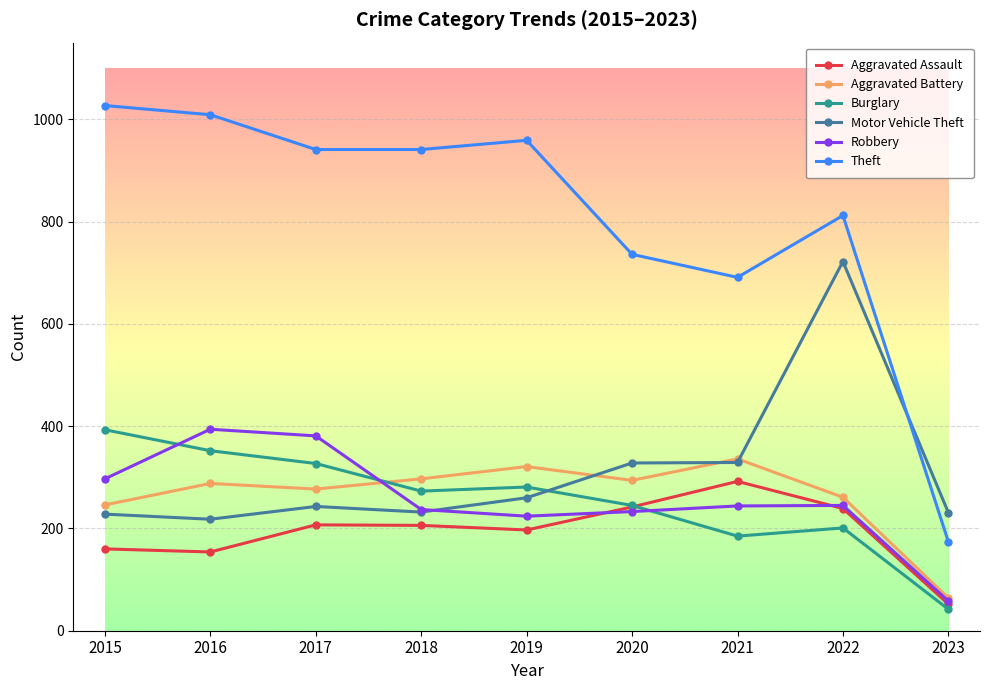

Which series ends up on top after the final intersection of Burglary and Motor Vehicle Theft?

Motor Vehicle Theft